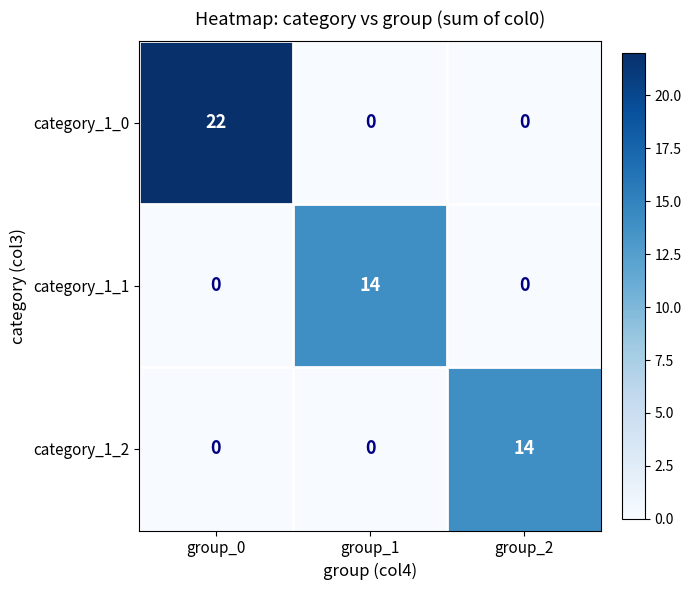

True or false: category_1_2 has a value of -10 at group_0.

False